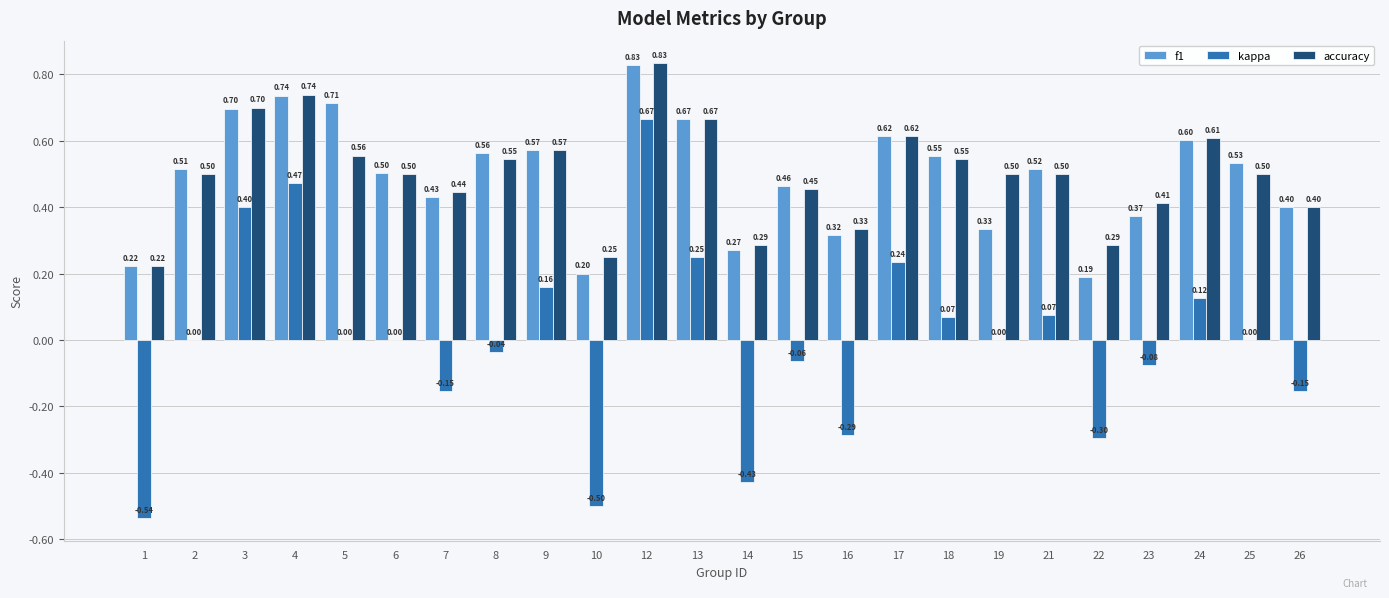

What is the difference between the kappa values at 3 and 6?

0.4